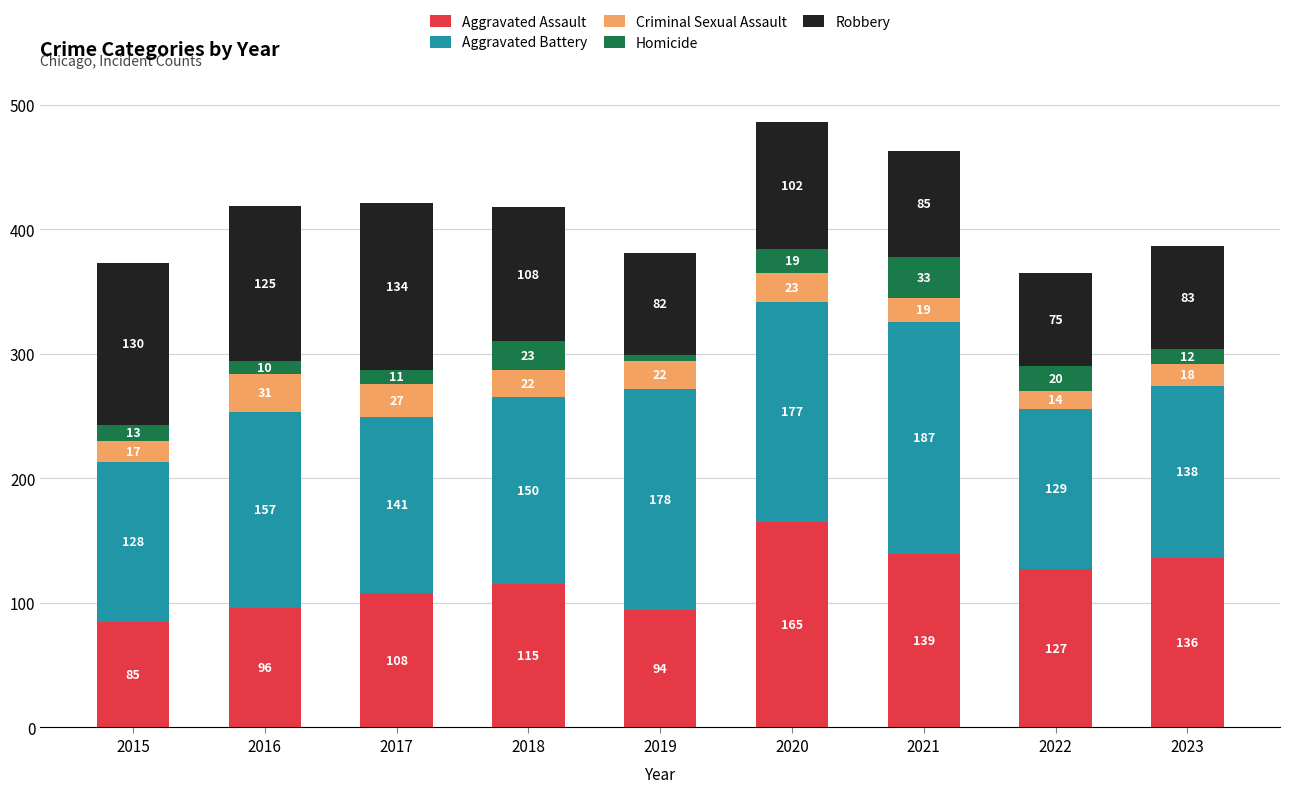

What is the total value across all series at 2017?

421